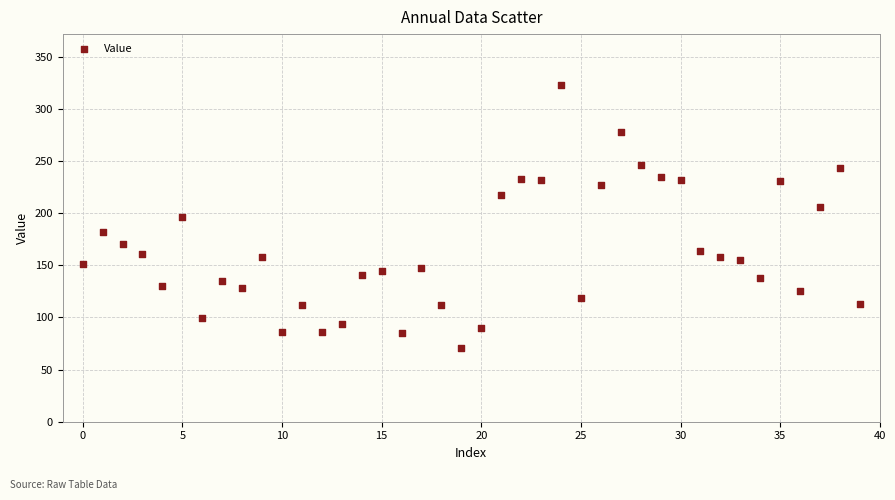

What is the range of Y values (max minus min)?

252.9